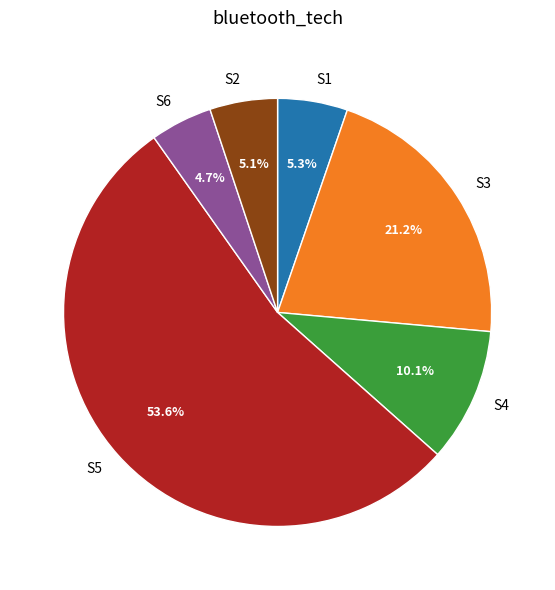

What is the largest slice in the pie chart?

S5